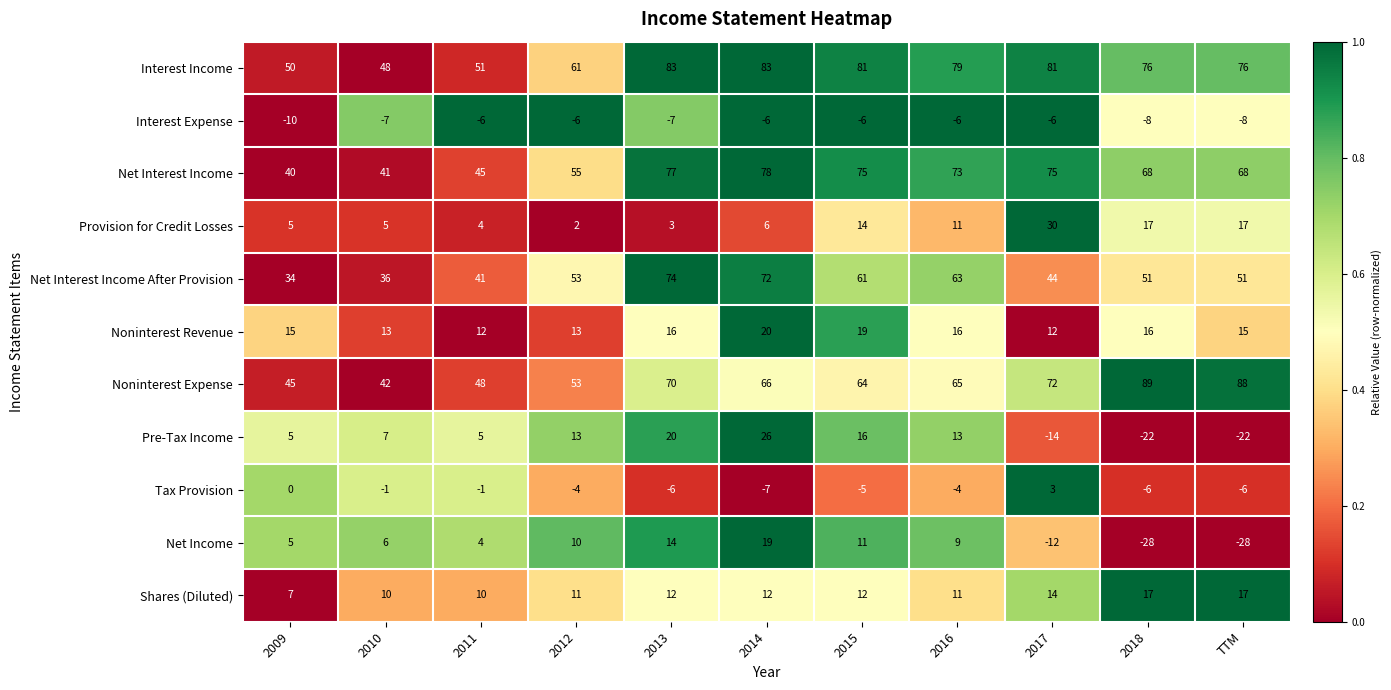

What is the difference between the highest and lowest values at 2013?

90